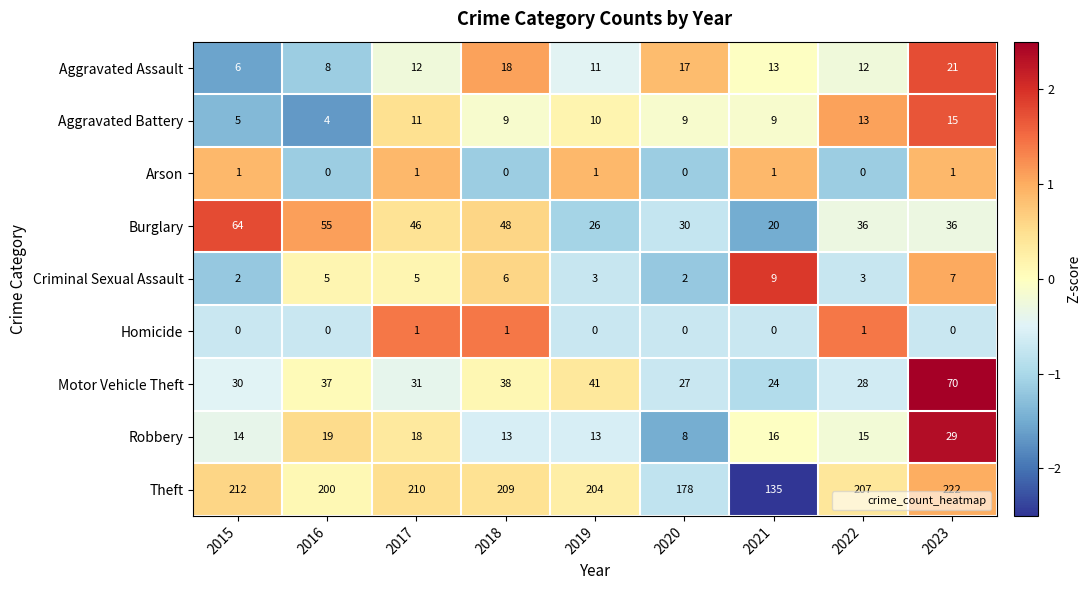

The value of Motor Vehicle Theft at 2017 is 31. True or false?

True